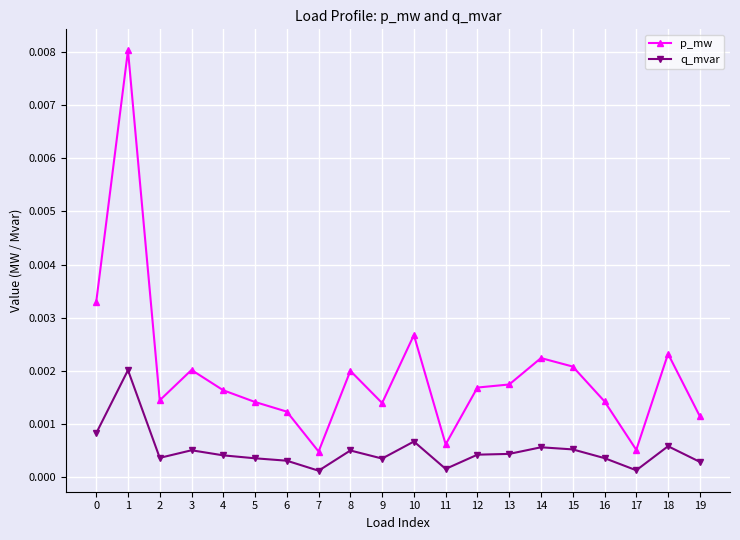

At which category does q_mvar reach its first local peak?

1